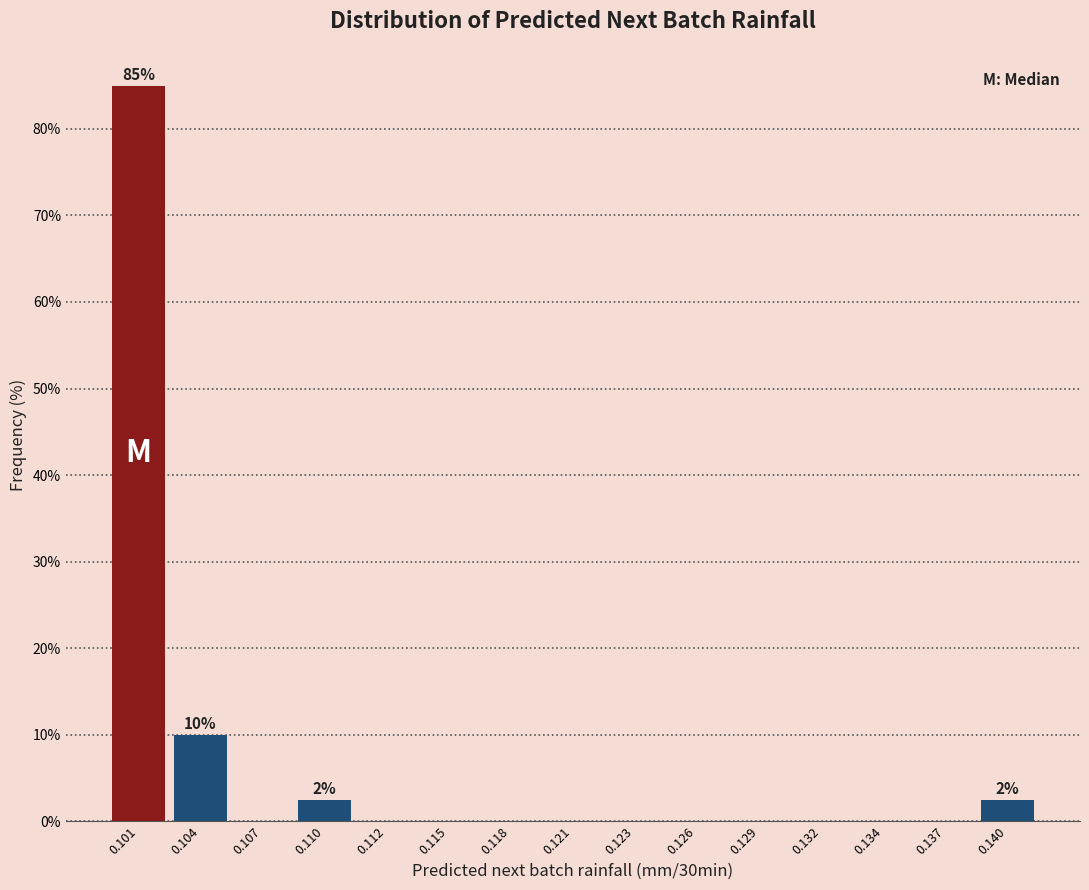

Reading right to left, what are all the values shown in this chart?

0.140=2.5	0.137=0.0	0.134=0.0	0.132=0.0	0.129=0.0	0.126=0.0	0.123=0.0	0.121=0.0	0.118=0.0	0.115=0.0	0.112=0.0	0.110=2.5	0.107=0.0	0.104=10.0	0.101=85.0